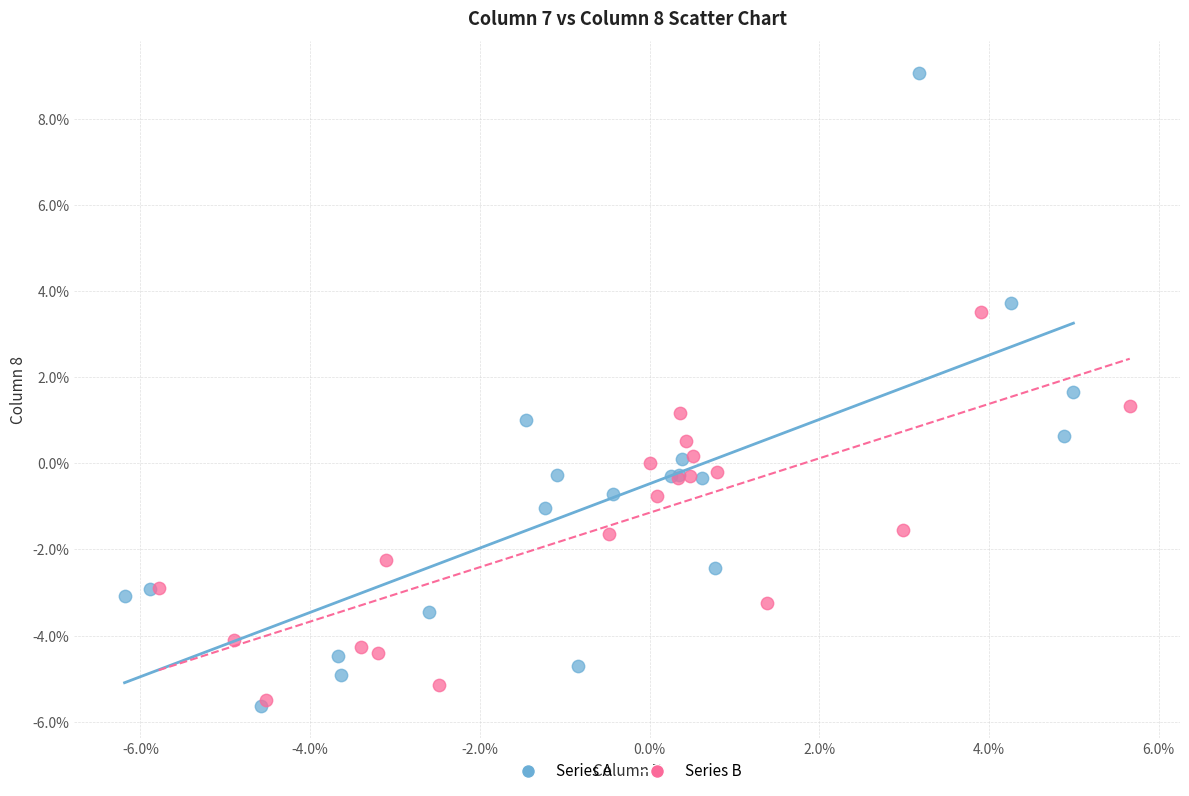

What are all the series names shown in the legend?

Series A, Series B